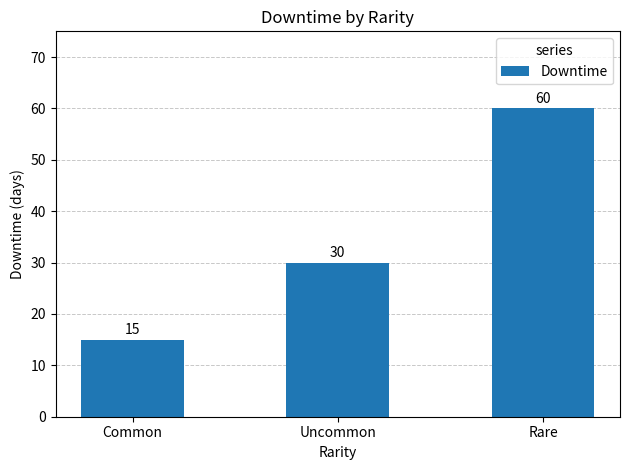

Which has a higher value, Common or Rare?

Rare